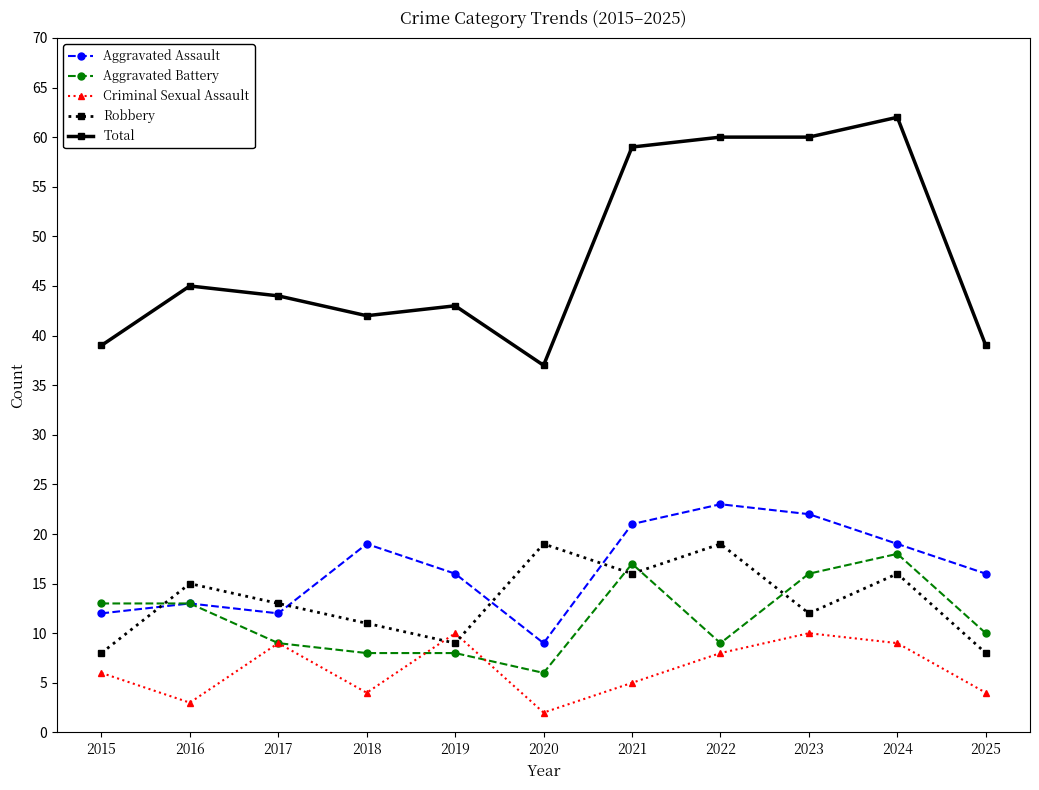

How many data points in Total are less than 44?

5